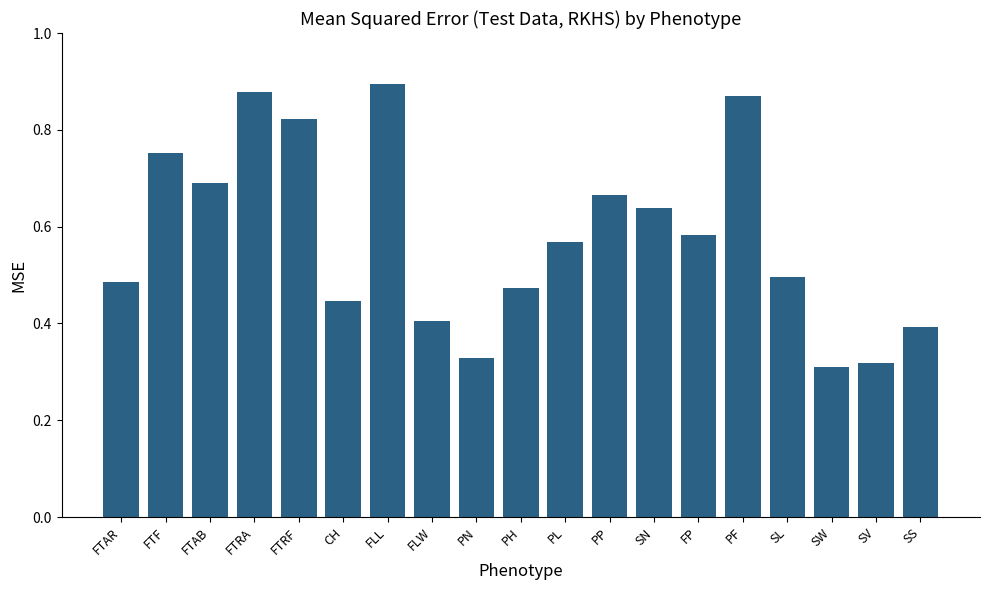

Between SS and FTAR, which is larger?

FTAR